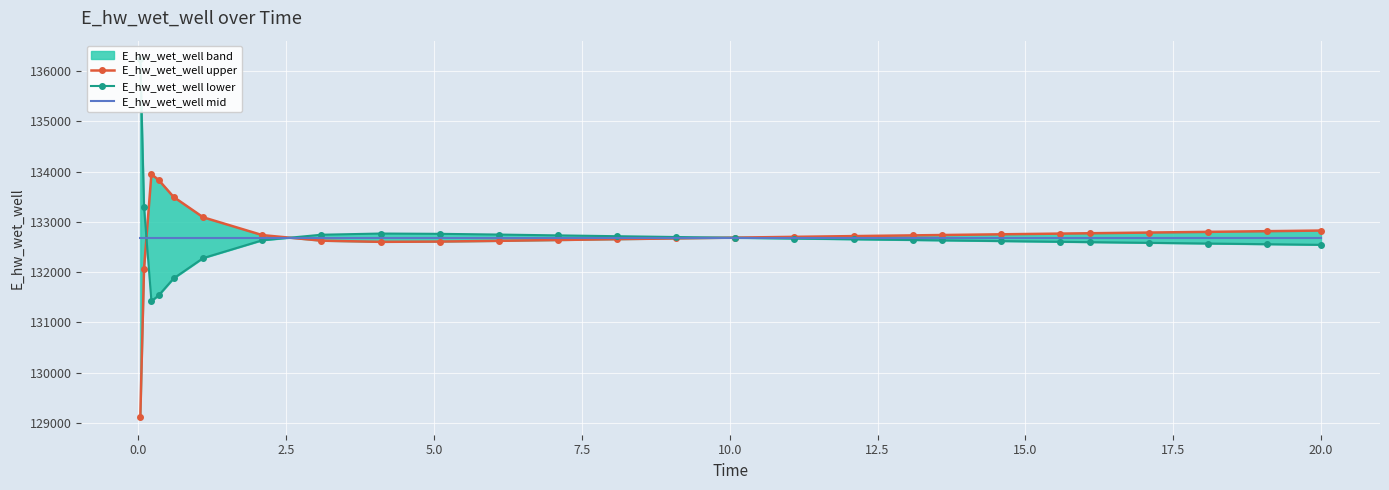

At 0.0, list the series in order from largest to smallest.

E_hw_wet_well lower, E_hw_wet_well mid, E_hw_wet_well upper